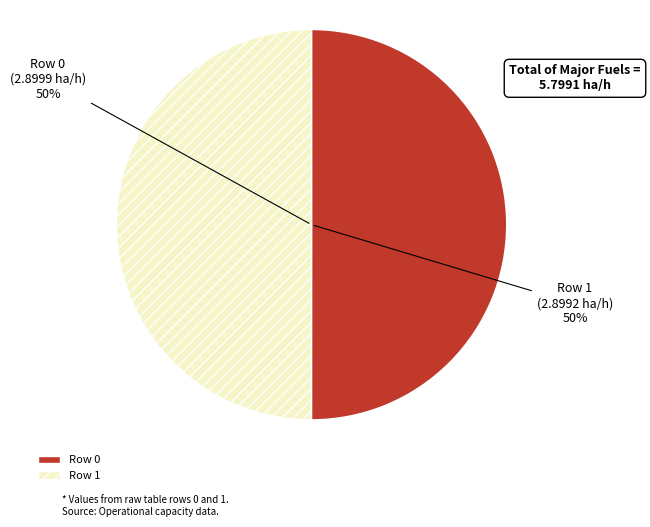

Is the sum of Row 1 and Row 0 greater than half?

Yes